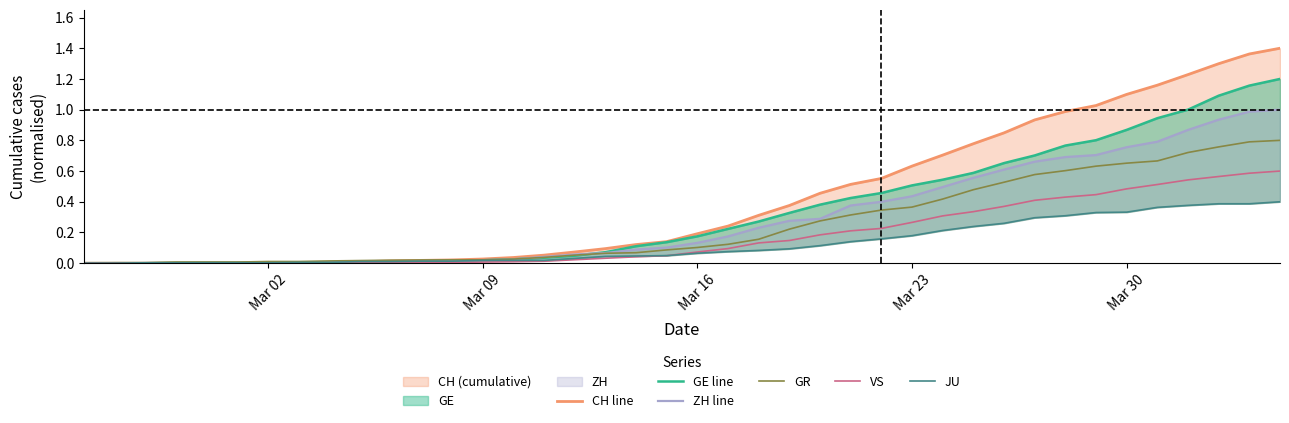

What is the sum of all ZH line values?

11.8